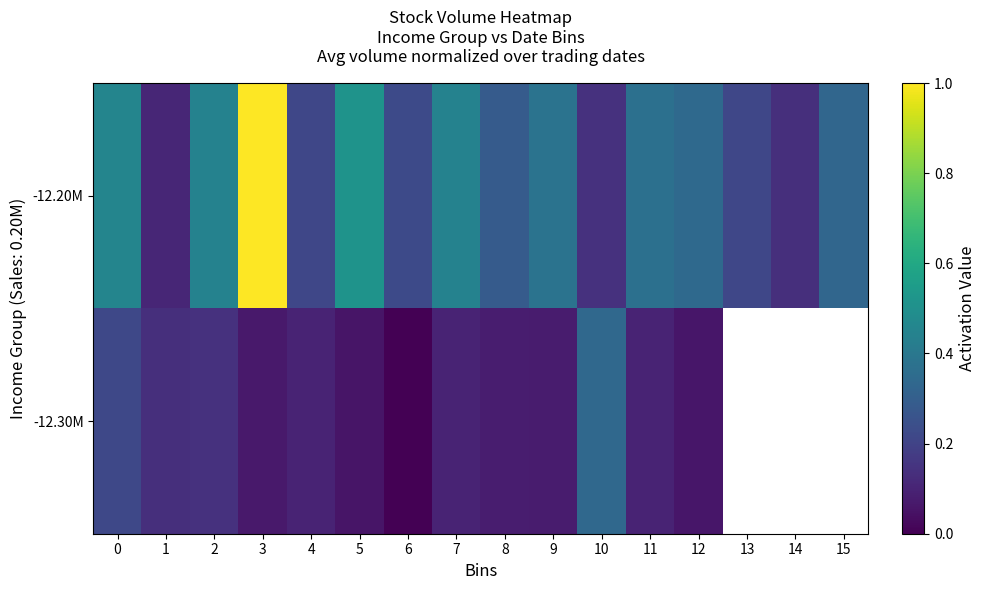

What is the difference between the maximum and minimum values in the -12.30M series?

0.3